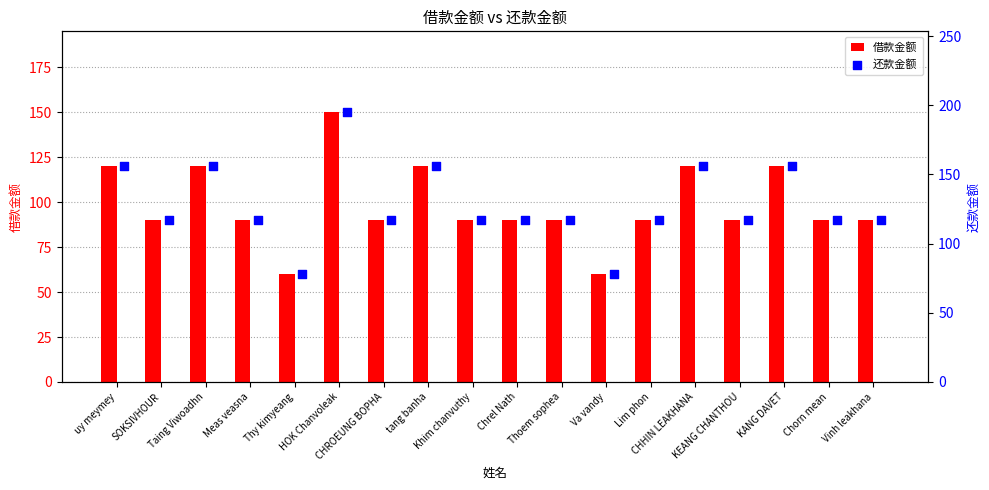

What is the highest value of the 借款金额 series?

150